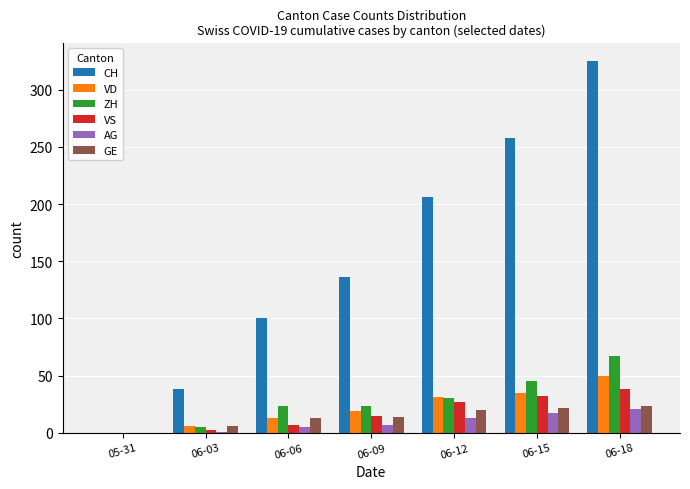

What is the total value across all series at 06-15?

409